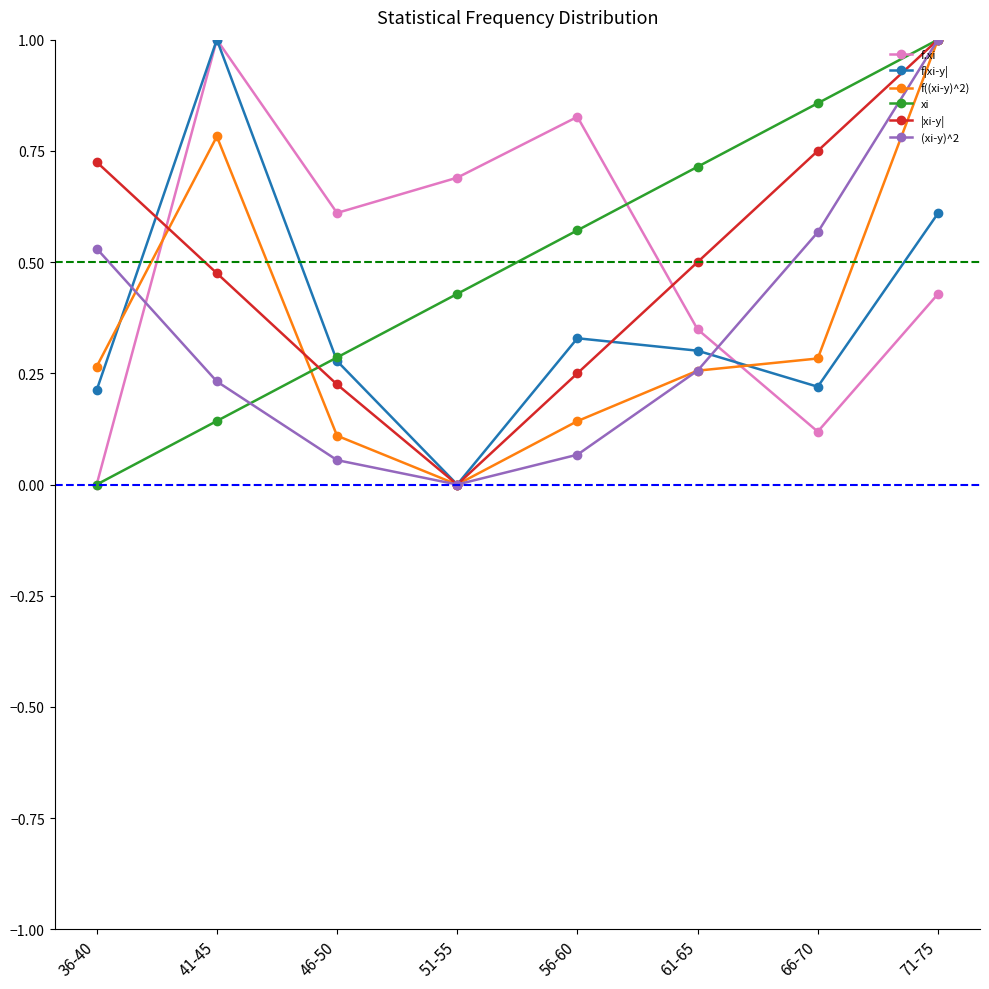

At which category is the sum across all series the highest?

71-75